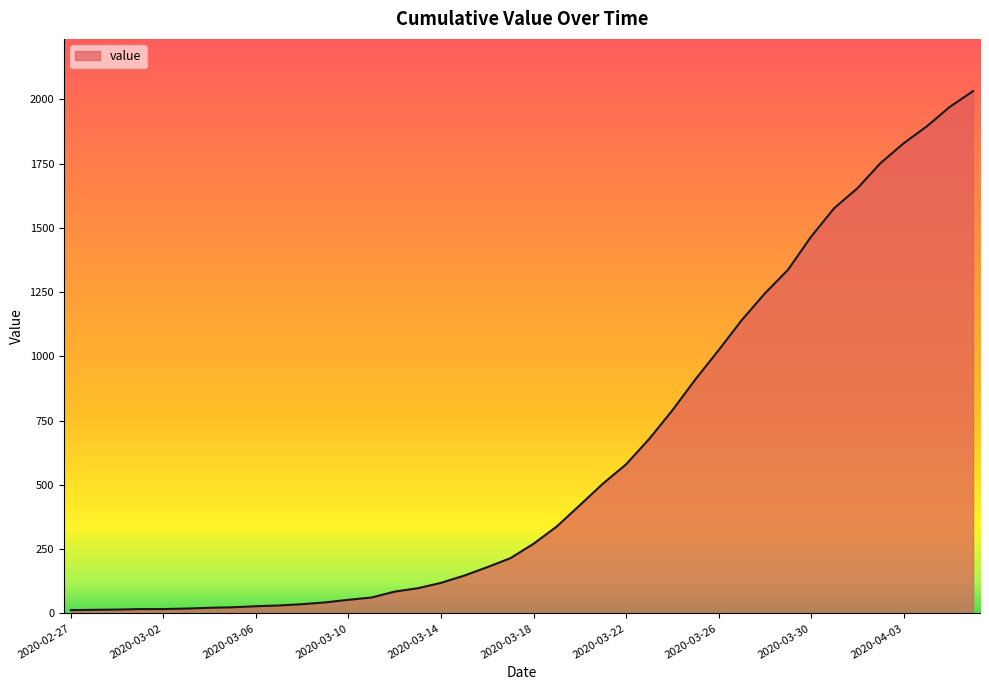

What is the difference between the maximum and minimum values?

2019